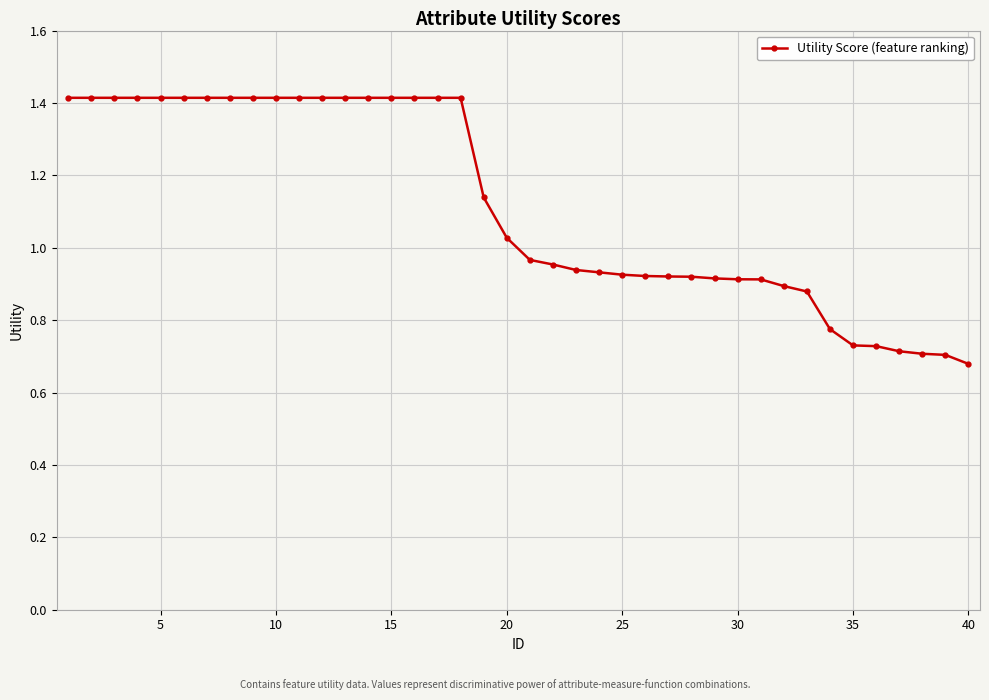

What is the maximum value shown in the chart?

1.4